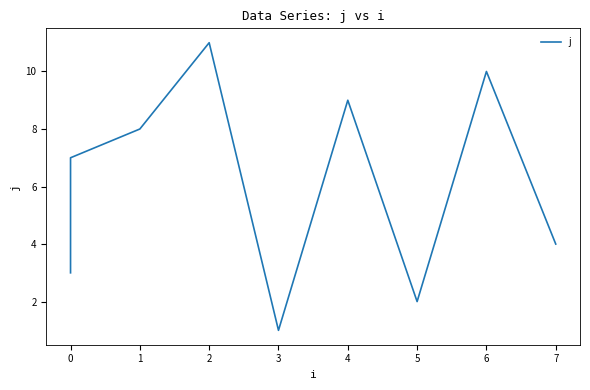

How many points are lower than both their immediate neighbors (excluding endpoints)?

2